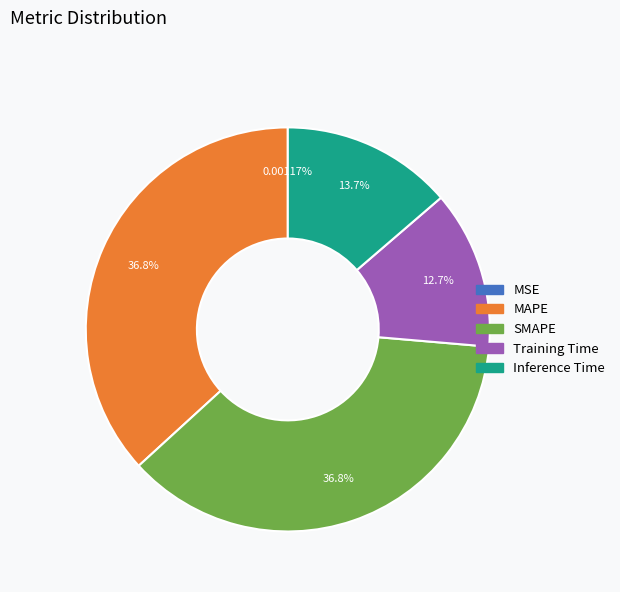

Is there a majority slice in this chart?

No